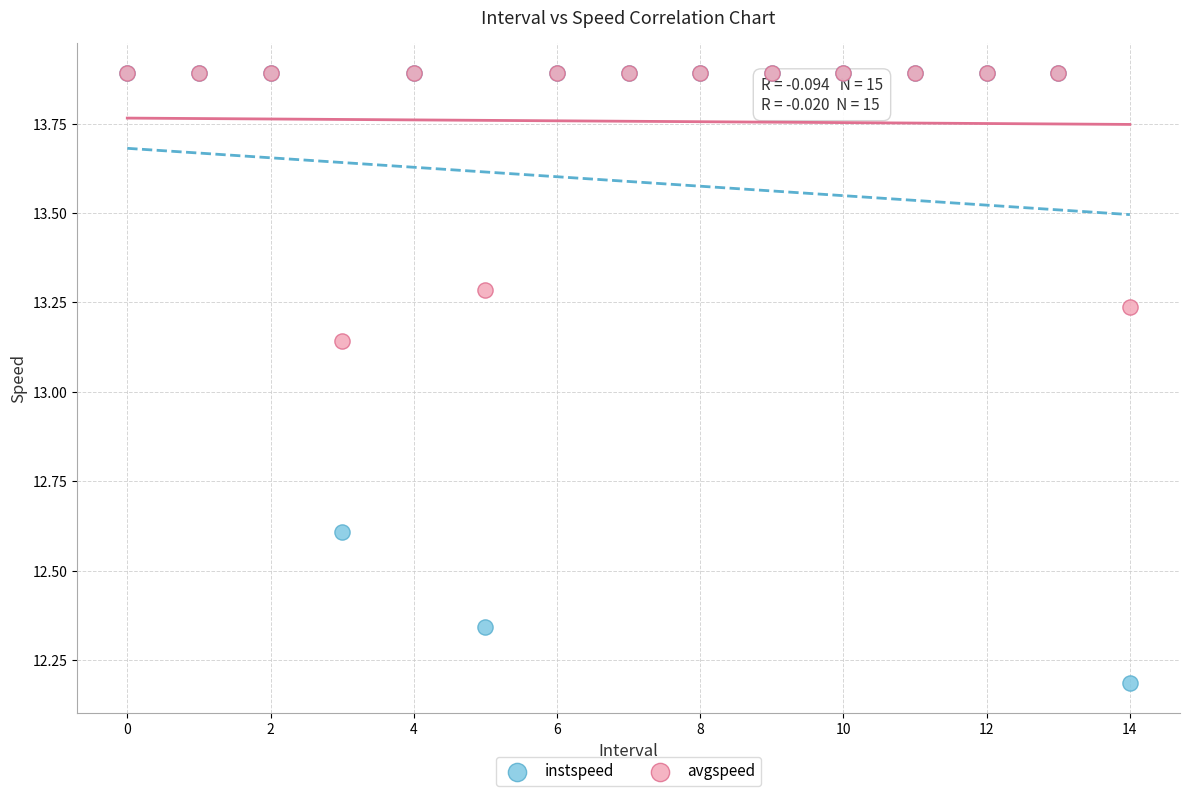

Which series reaches the minimum Y coordinate?

instspeed